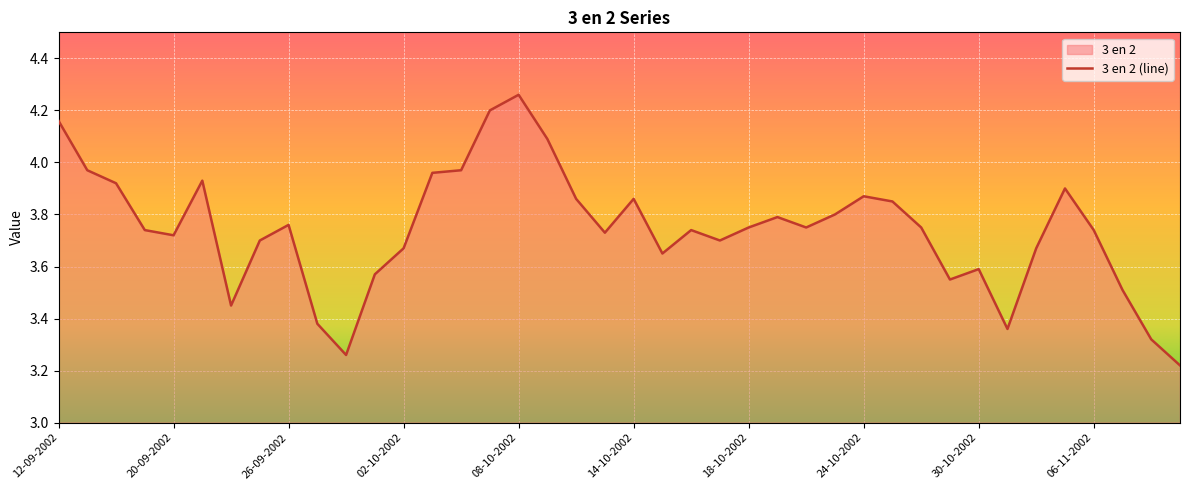

Where is the data nearest to the value 3?

11-11-2002